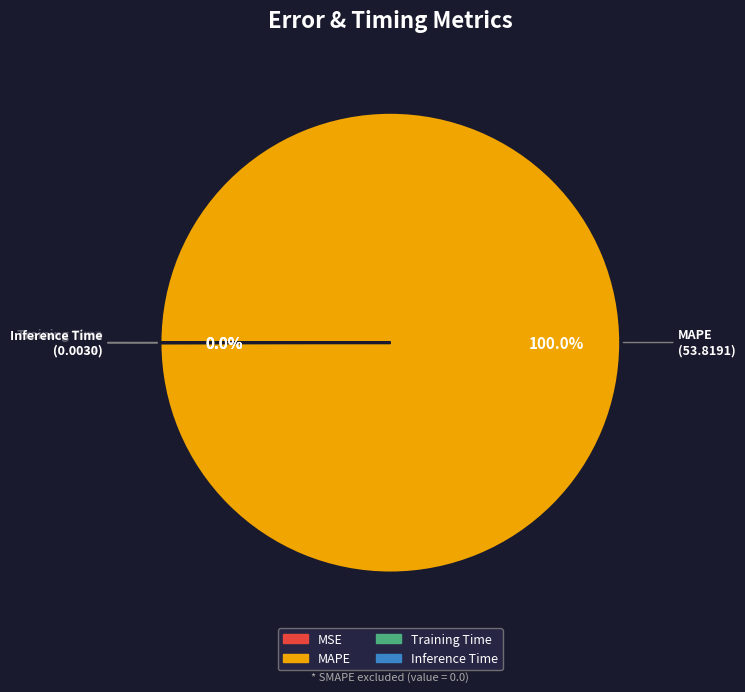

Which category accounts for the majority?

MAPE